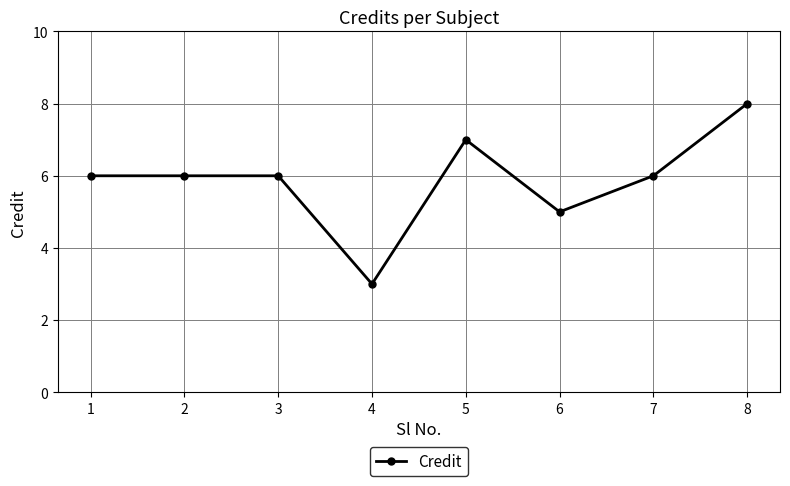

Reading left to right, what are all the values shown in this chart?

1=6	2=6	3=6	4=3	5=7	6=5	7=6	8=8